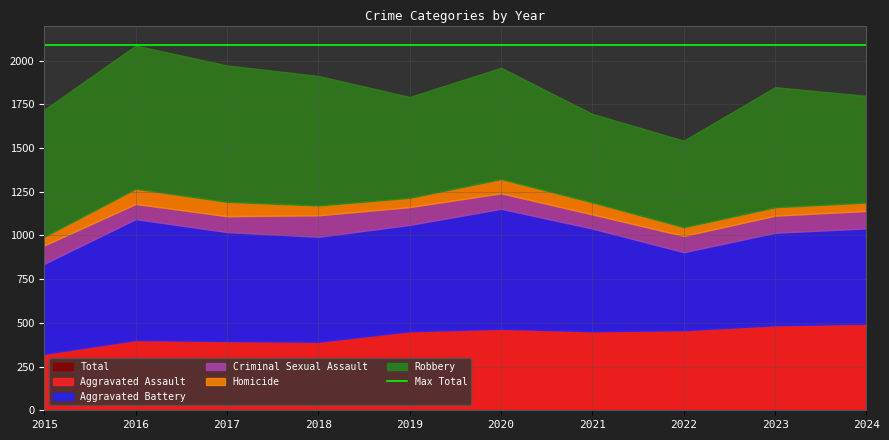

Between 2016 and 2024, which series saw the biggest shift?

Robbery